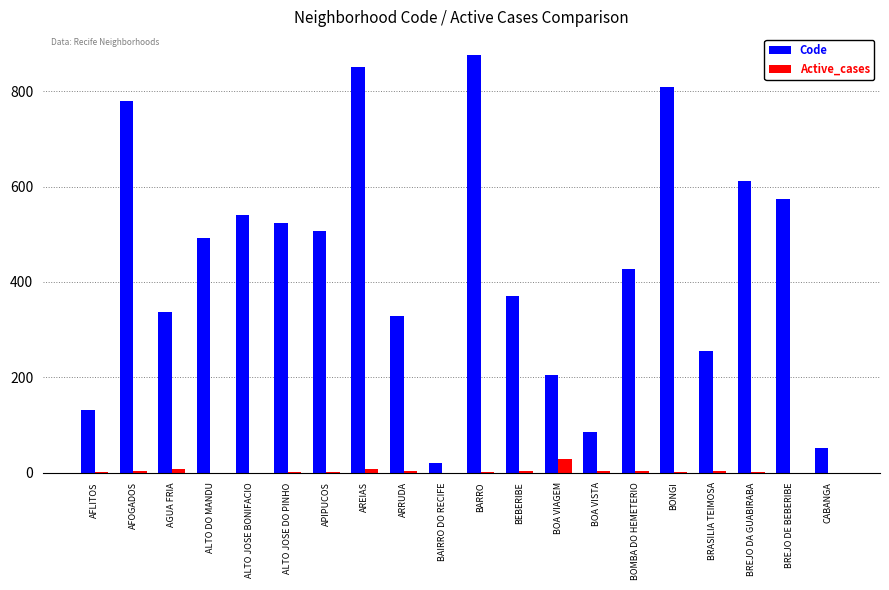

Where is Code nearest to the value 447?

BOMBA DO HEMETERIO